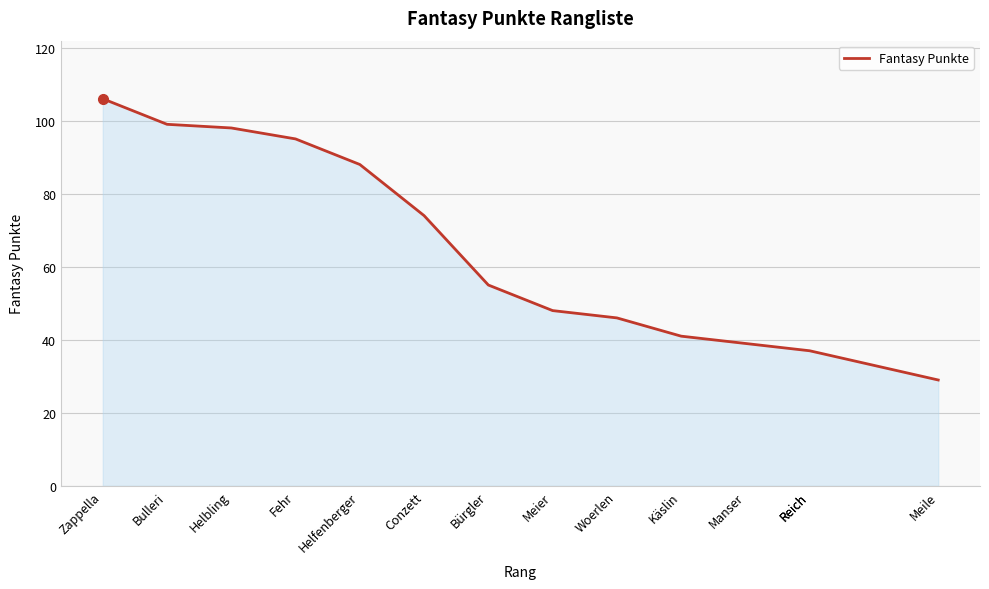

What is the maximum value shown in the chart?

106